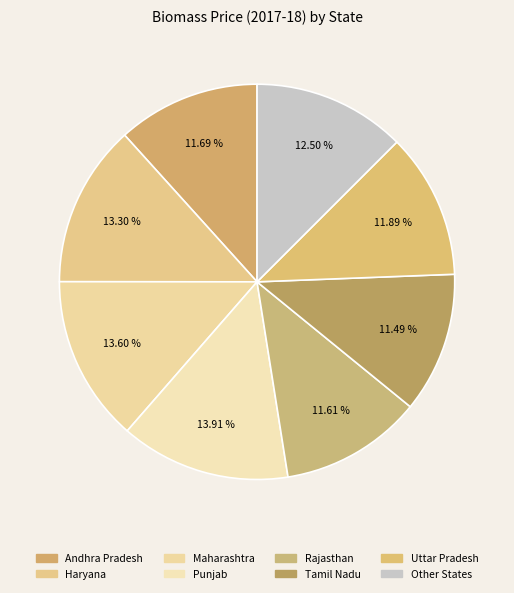

Which category has the smallest portion of the pie?

Tamil Nadu